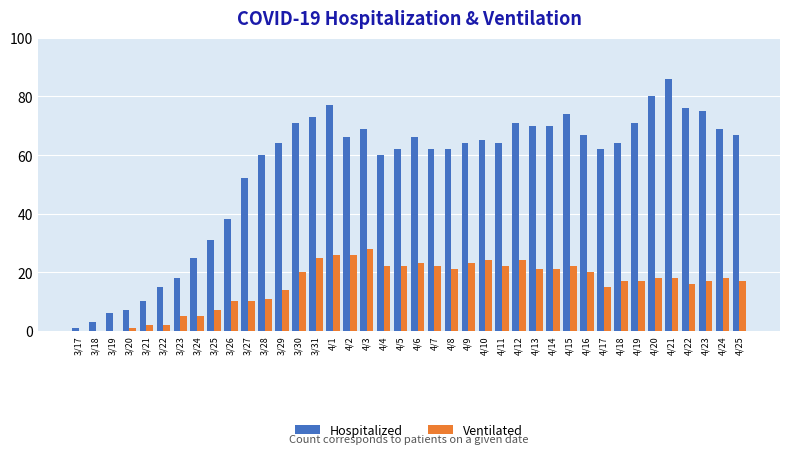

Which label corresponds to the largest value in the chart?

4/21